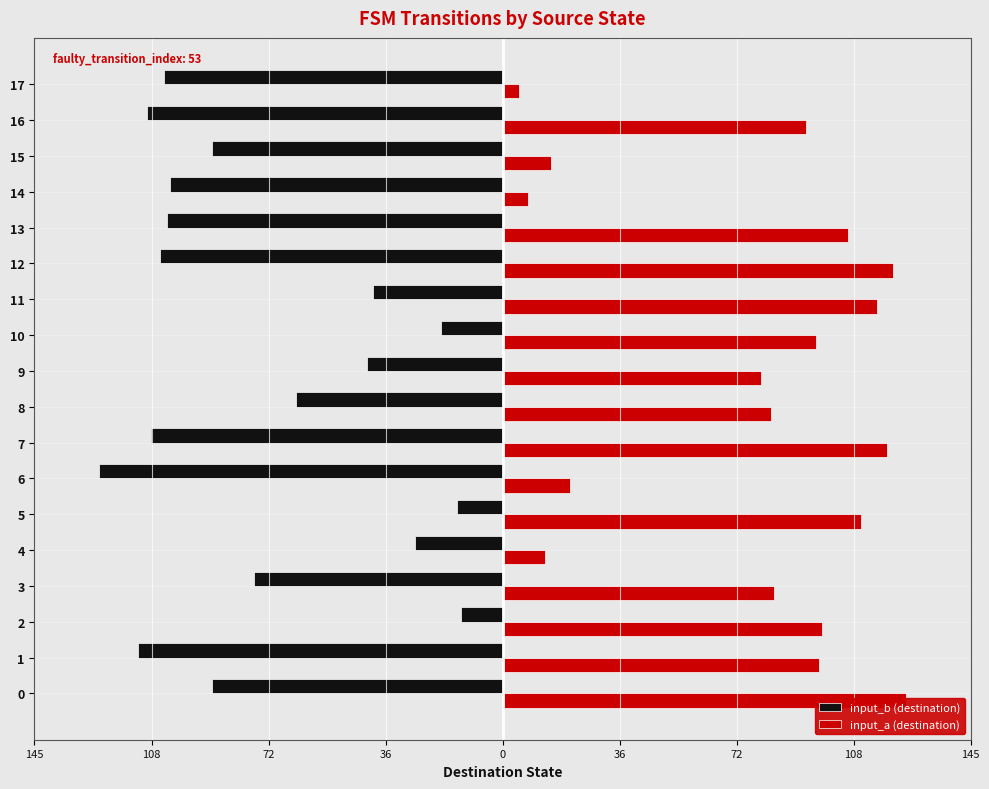

Count the number of categories in the chart.

18